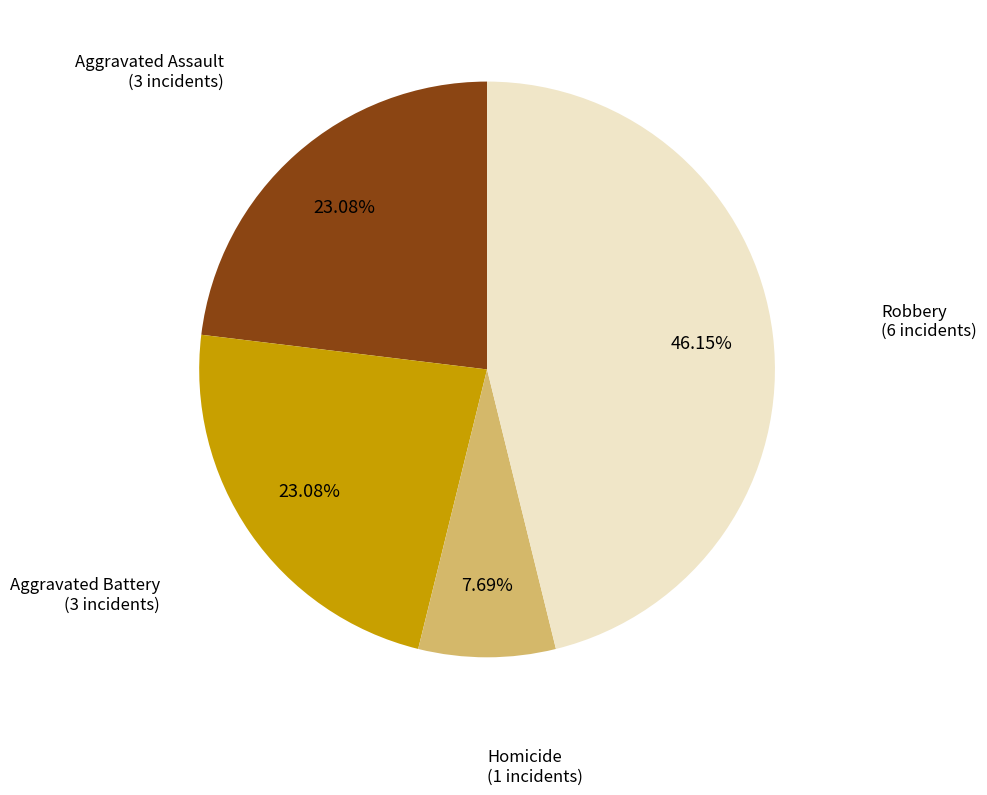

Is there any slice that represents more than half of the pie?

No